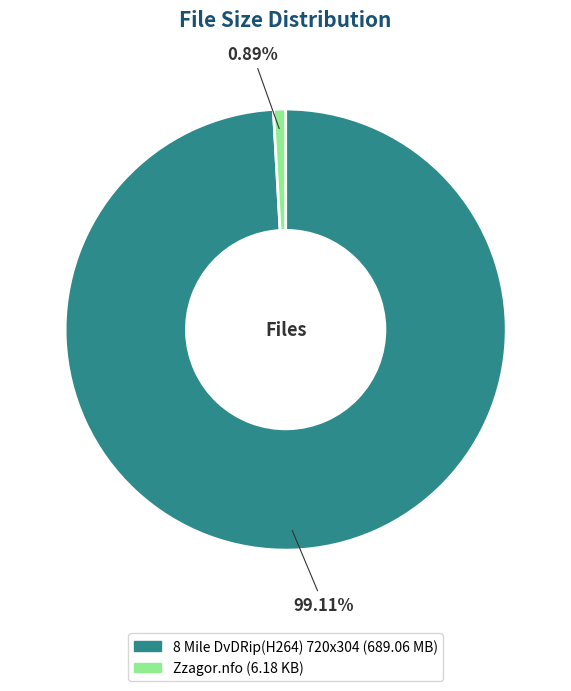

Between Zzagor.nfo and 8 Mile DvDRip(H264) 720x304, which is larger?

8 Mile DvDRip(H264) 720x304